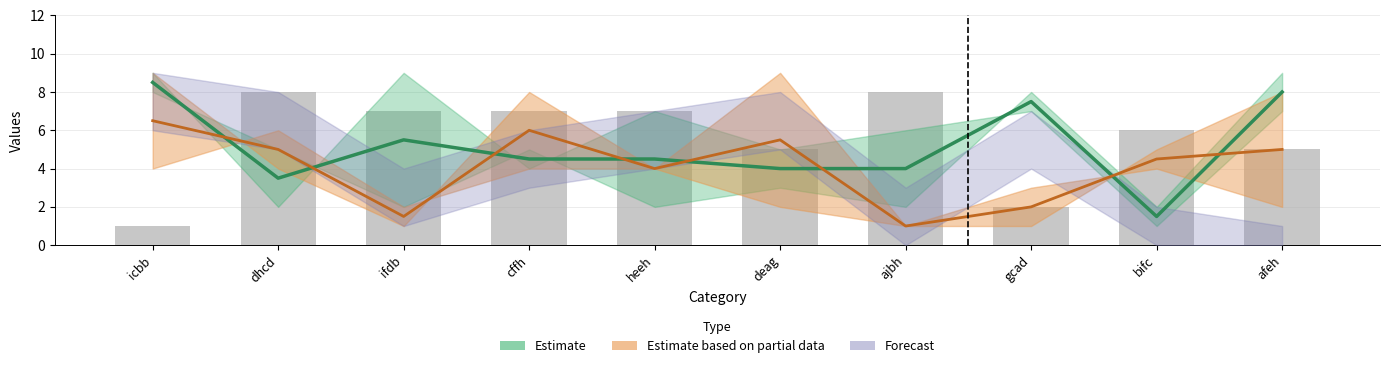

What position from the left is dhcd?

2